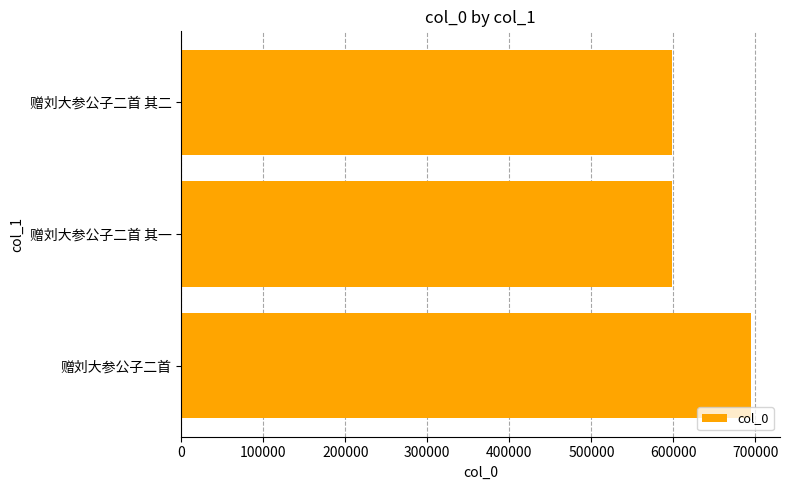

True or false: the data shows 598153 at 赠刘大参公子二首 其一.

True